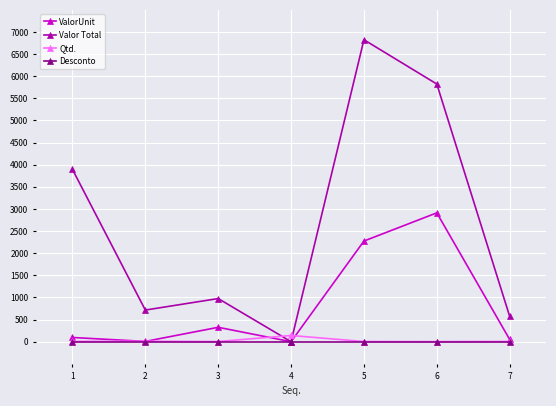

What value does the ValorUnit series have at 1?

95.0